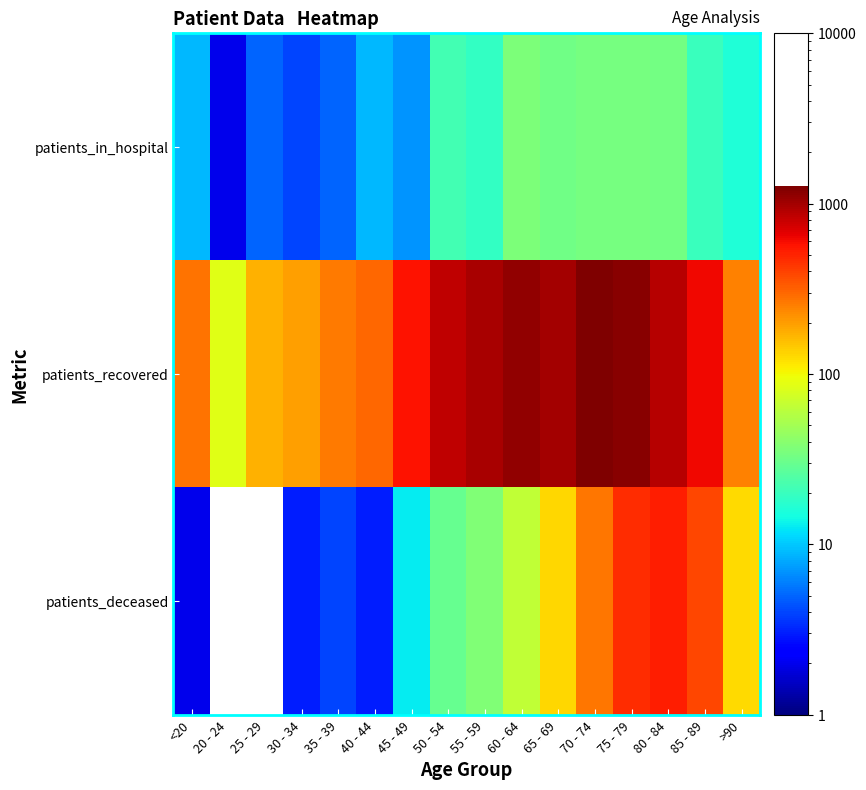

What is the maximum value shown in the chart?

1262